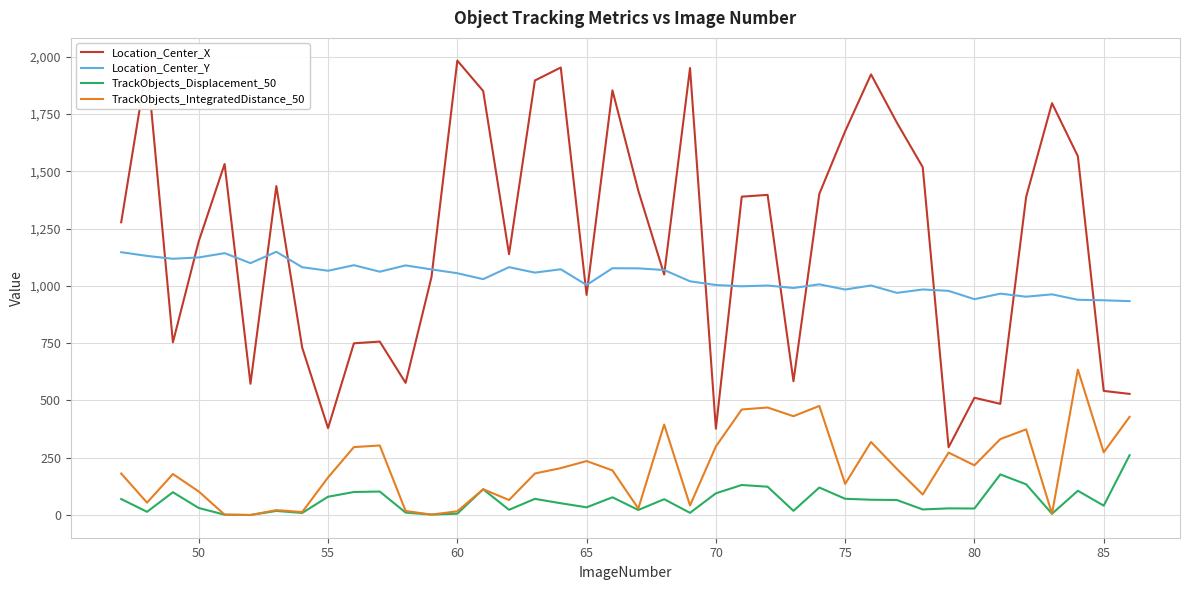

Which series has the largest total across all categories?

Location_Center_X